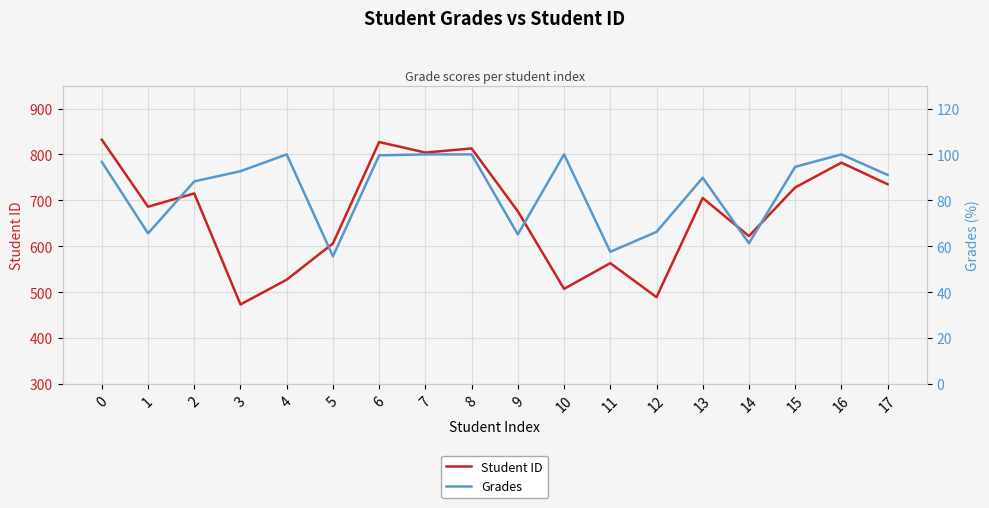

True or false: Student ID and Grades intersect in this chart.

False